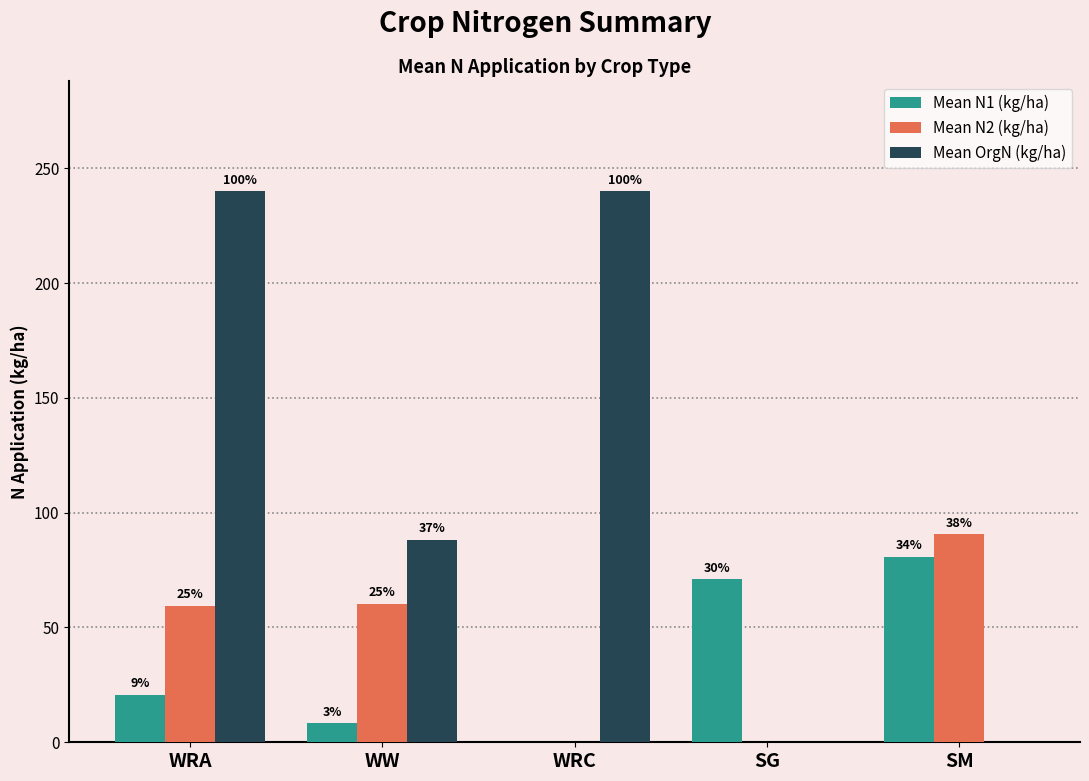

The value of Mean OrgN (kg/ha) at SG is 116.2. True or false?

False